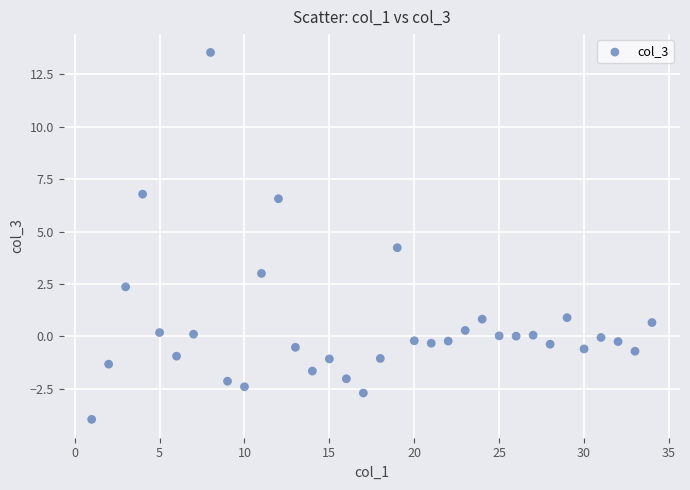

What Y value in the scatter plot is closest to 4?

4.2